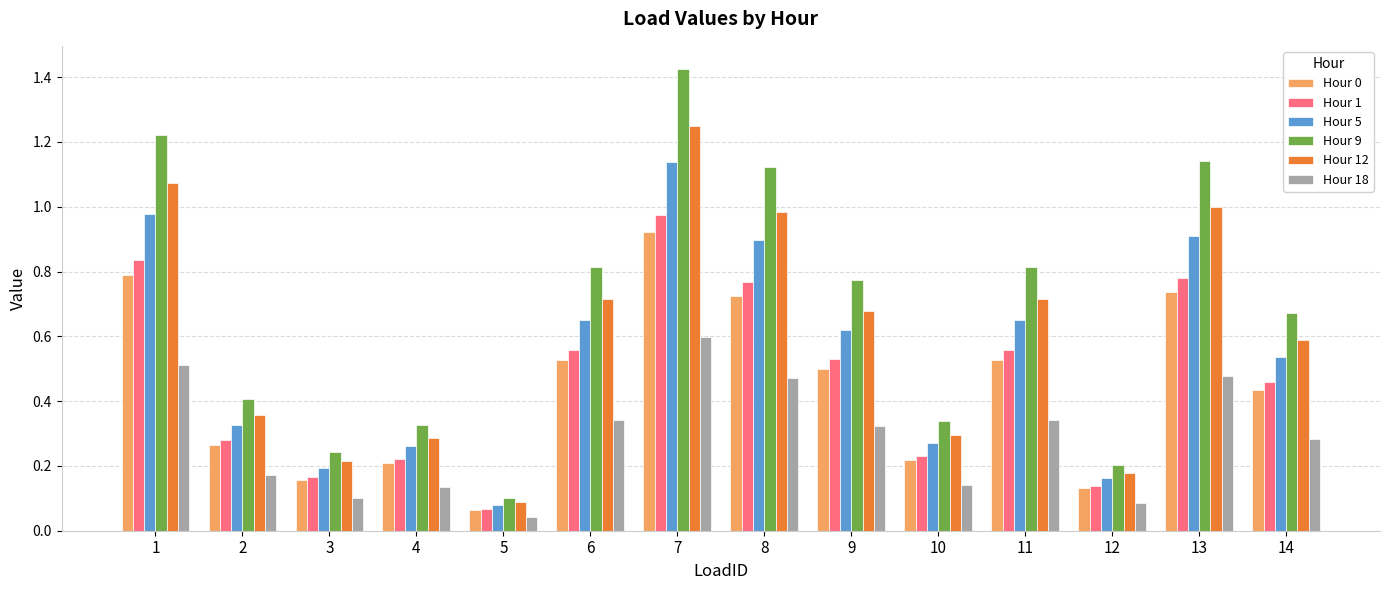

Which series has the largest total across all categories?

Hour 9